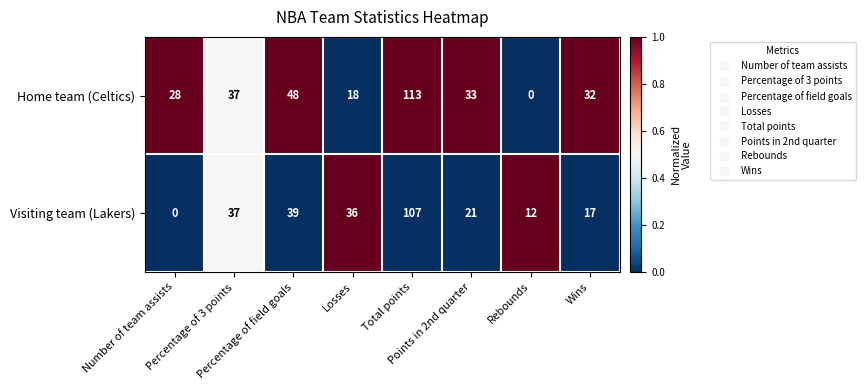

What is the difference between the second highest and second lowest values in the Home team (Celtics) series?

30